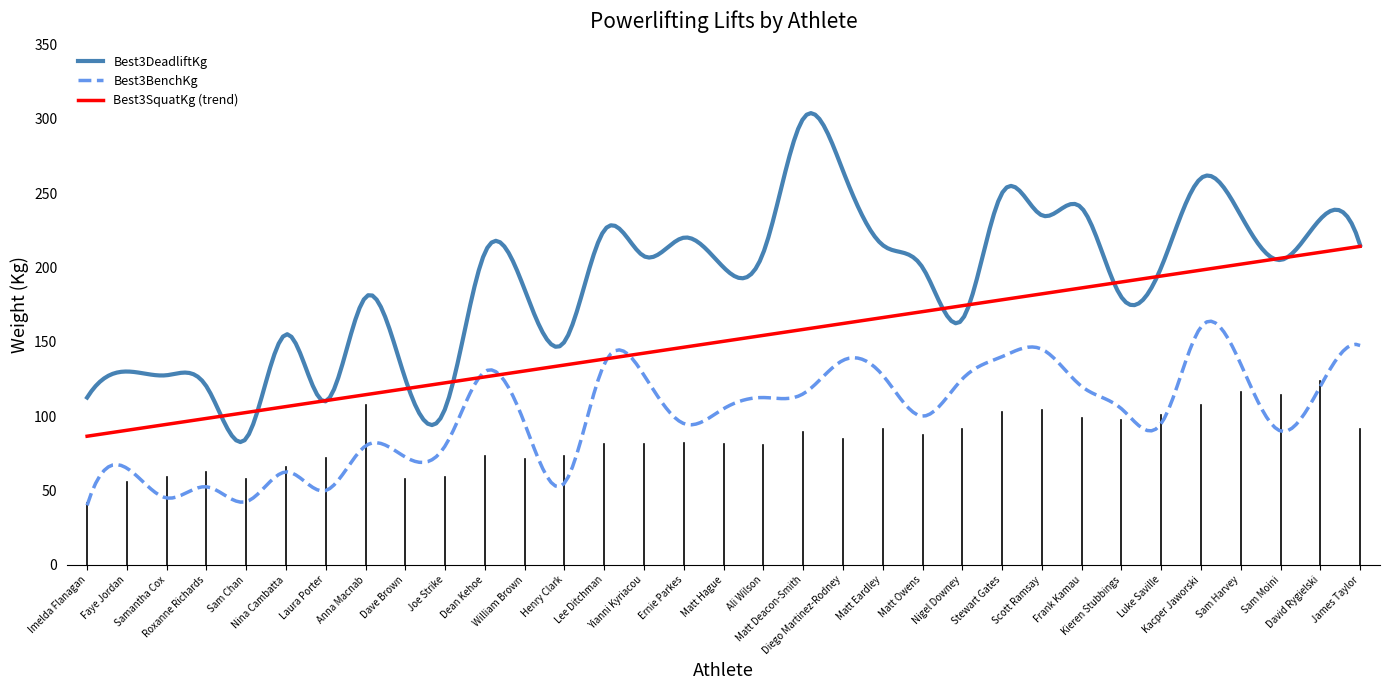

Between Ernie Parkes and Scott Ramsay, which is larger?

Scott Ramsay